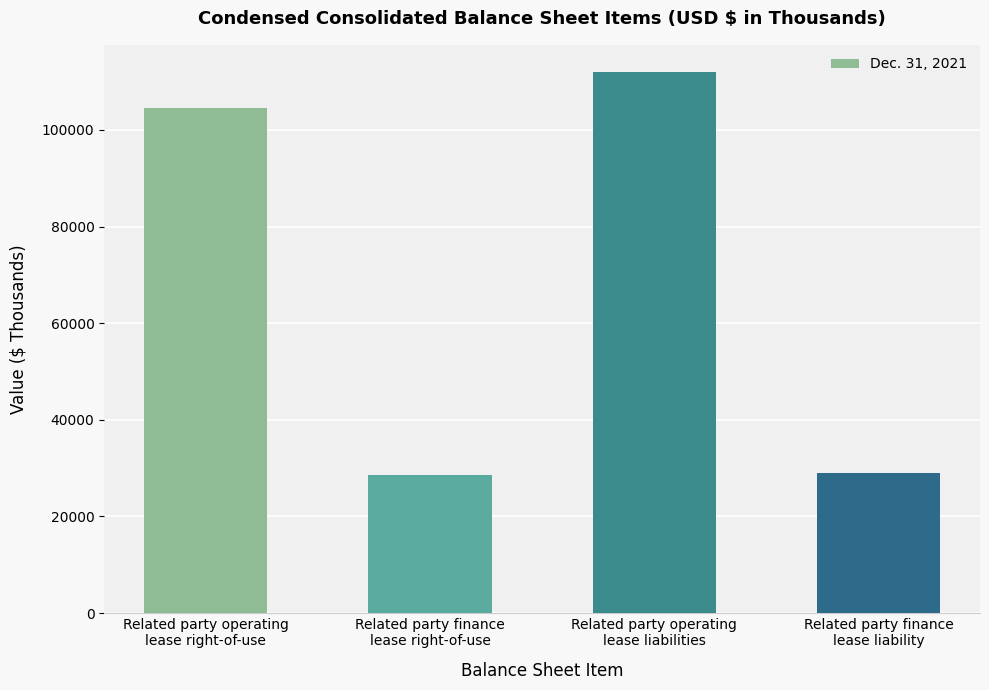

What is the smallest value displayed?

28619